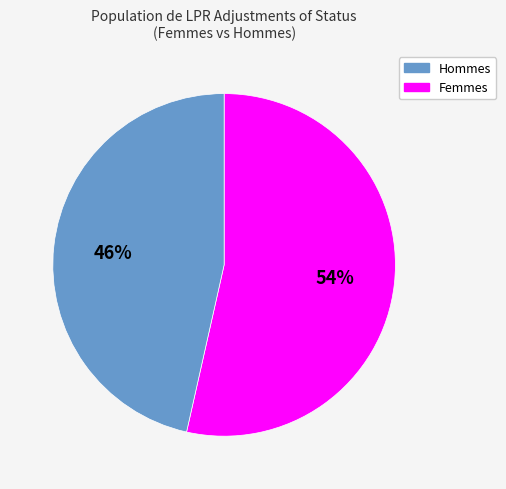

How many segments does this pie chart have?

2